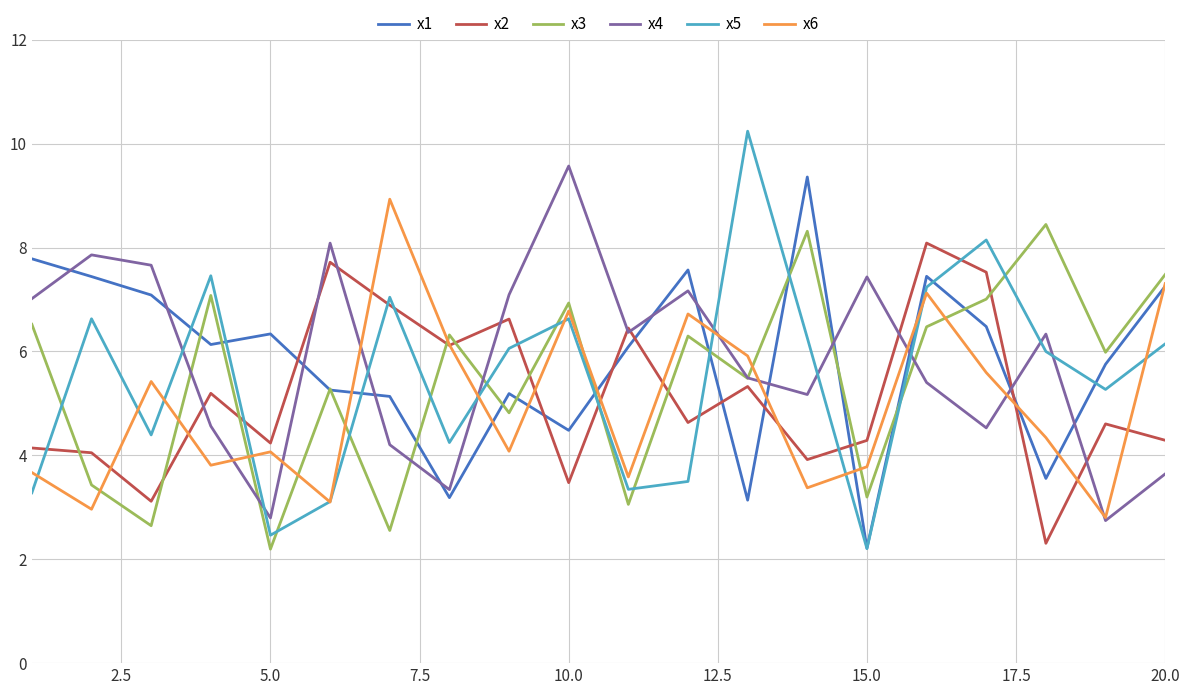

What is the lowest value of the x5 series?

2.2